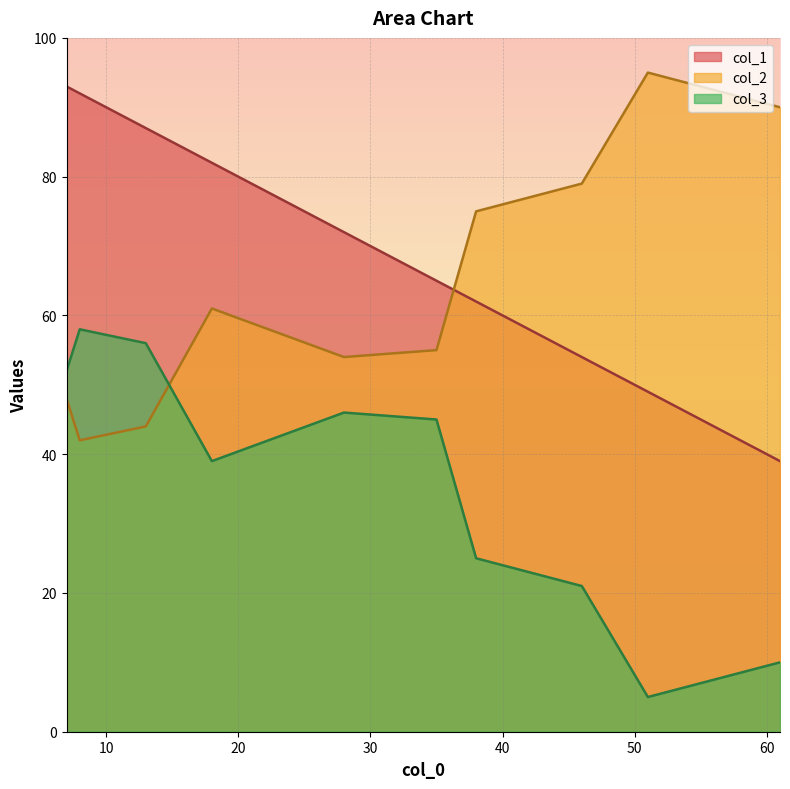

Where does the col_3 series first go above 45?

8